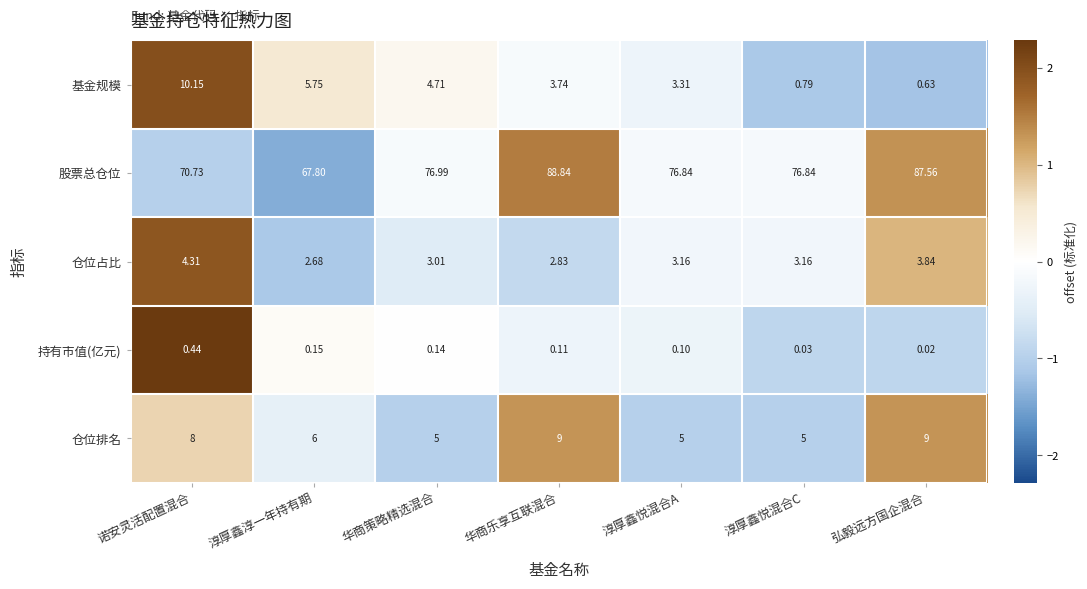

What is the total value across all series at 淳厚鑫悦混合A?

88.4